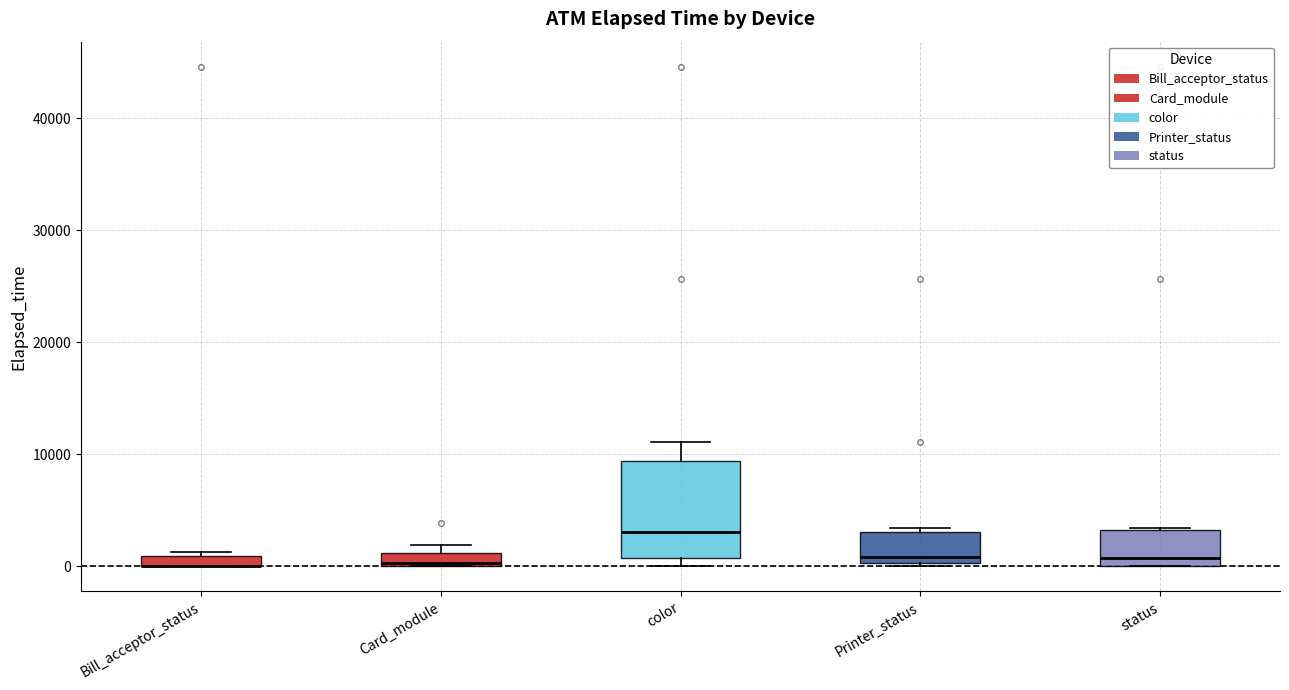

Which box is the tallest, from its lower edge to its upper edge?

color